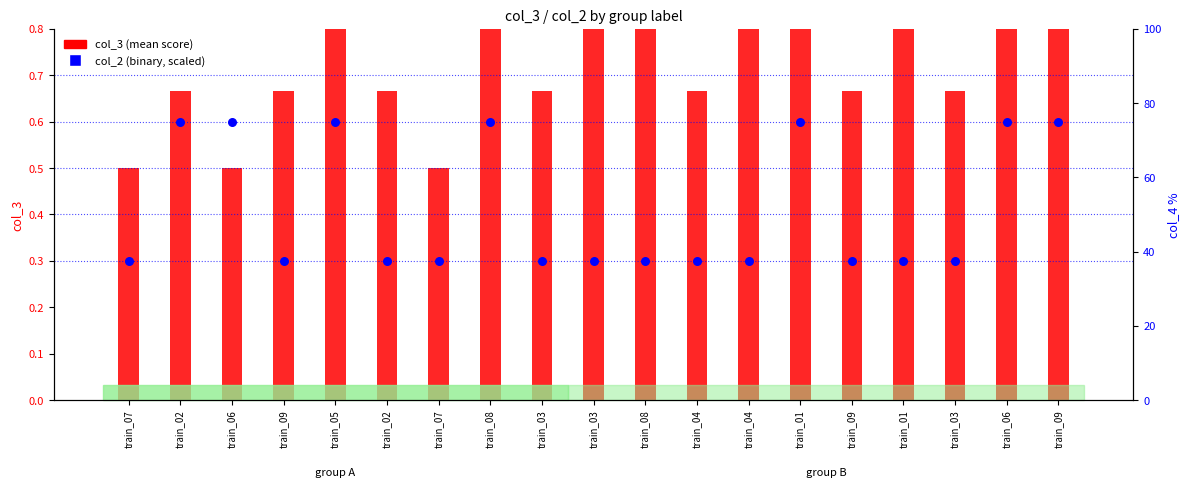

Which series has the largest total across all categories?

col_3 (mean score)